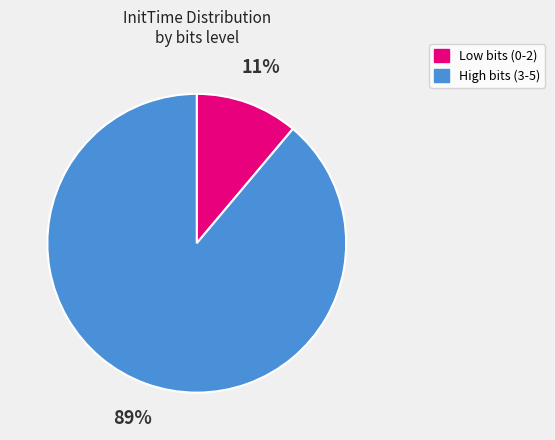

Is it true that High bits (3-5) is 89% of the pie?

True